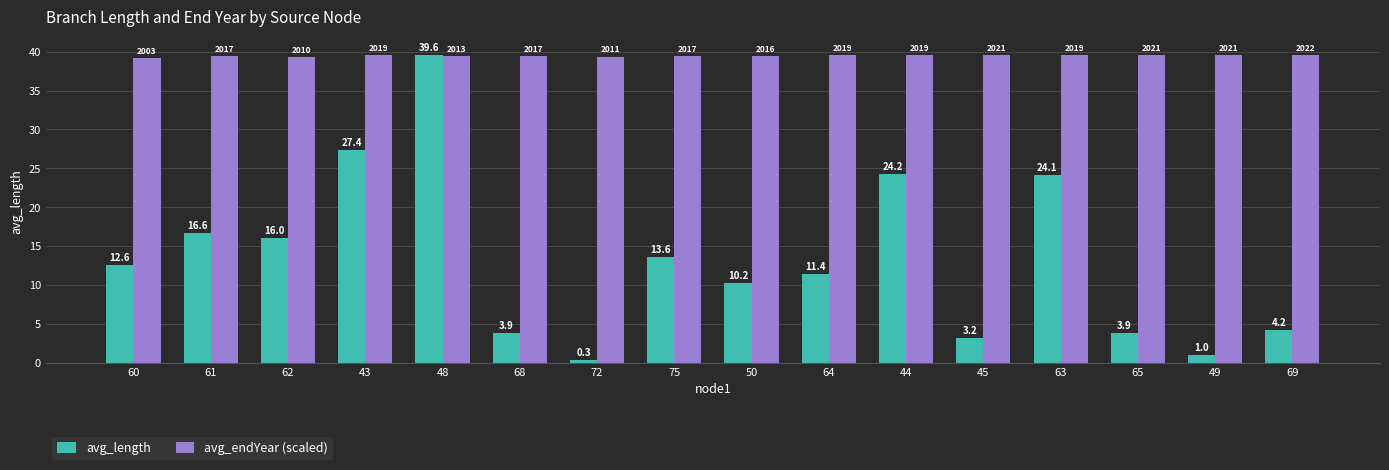

What position from the left is 64?

10